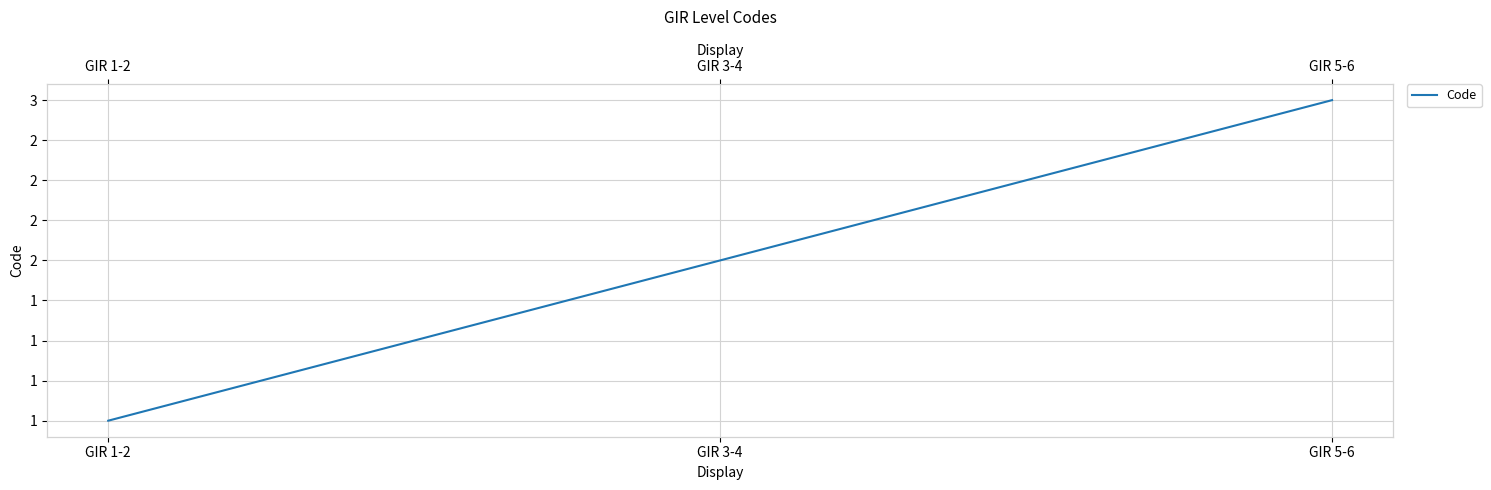

The value at GIR 5-6 is 3. True or false?

True